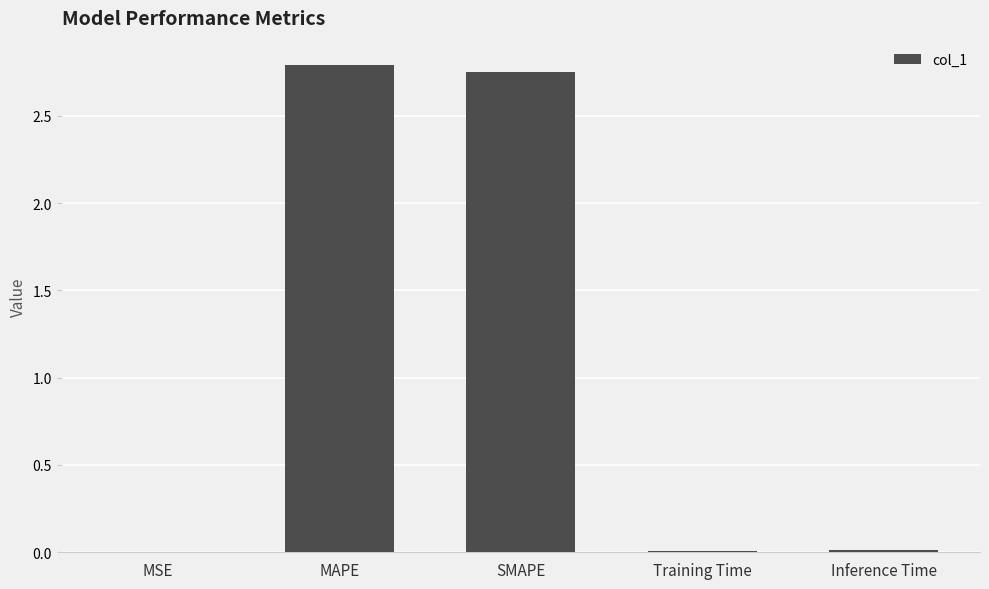

Is it true that the value at SMAPE is 2.8?

True